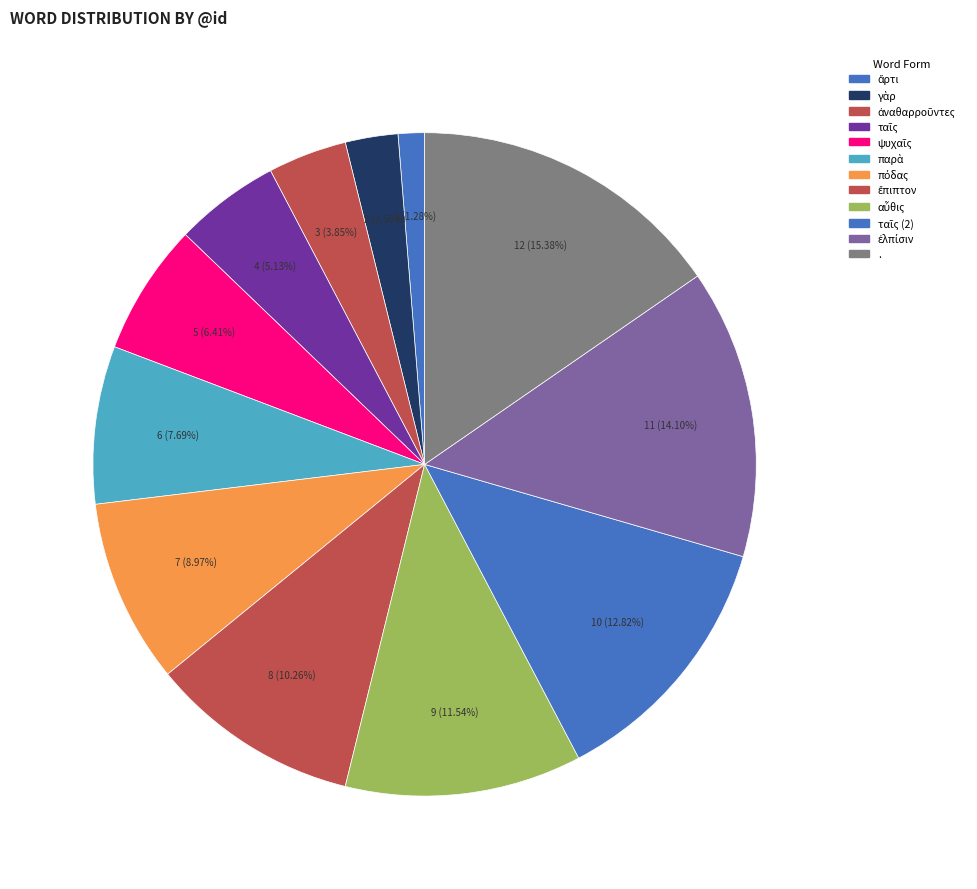

What is the largest slice in the pie chart?

.